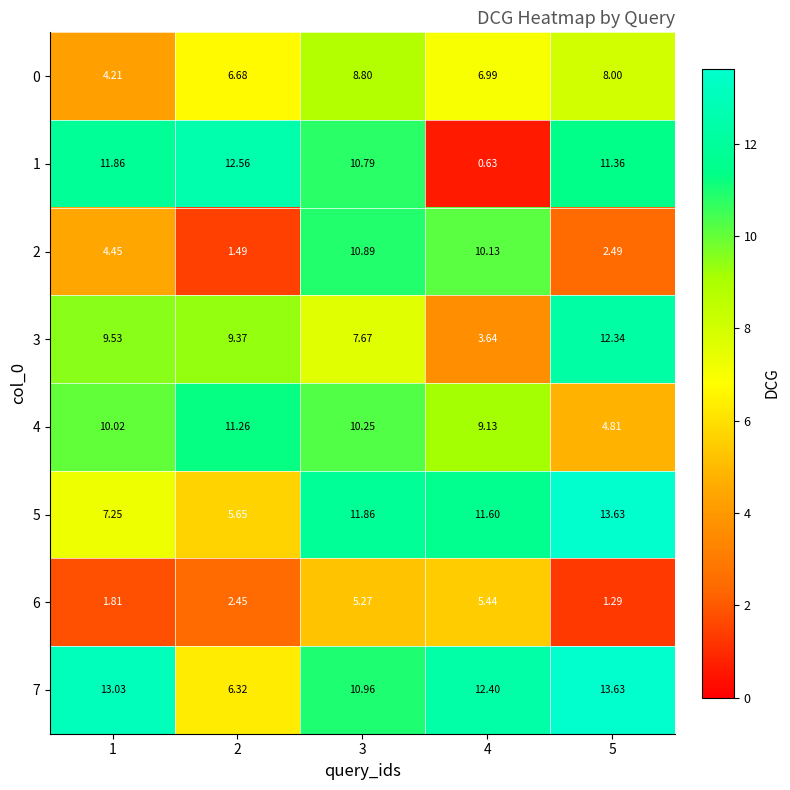

Reading left to right, extract all data points from this chart.

0: 1=4.2	2=6.7	3=8.8	4=7.0	5=8.0
1: 1=11.9	2=12.6	3=10.8	4=0.6	5=11.4
2: 1=4.5	2=1.5	3=10.9	4=10.1	5=2.5
3: 1=9.5	2=9.4	3=7.7	4=3.6	5=12.3
4: 1=10.0	2=11.3	3=10.2	4=9.1	5=4.8
5: 1=7.2	2=5.7	3=11.9	4=11.6	5=13.6
6: 1=1.8	2=2.5	3=5.3	4=5.4	5=1.3
7: 1=13.0	2=6.3	3=11.0	4=12.4	5=13.6